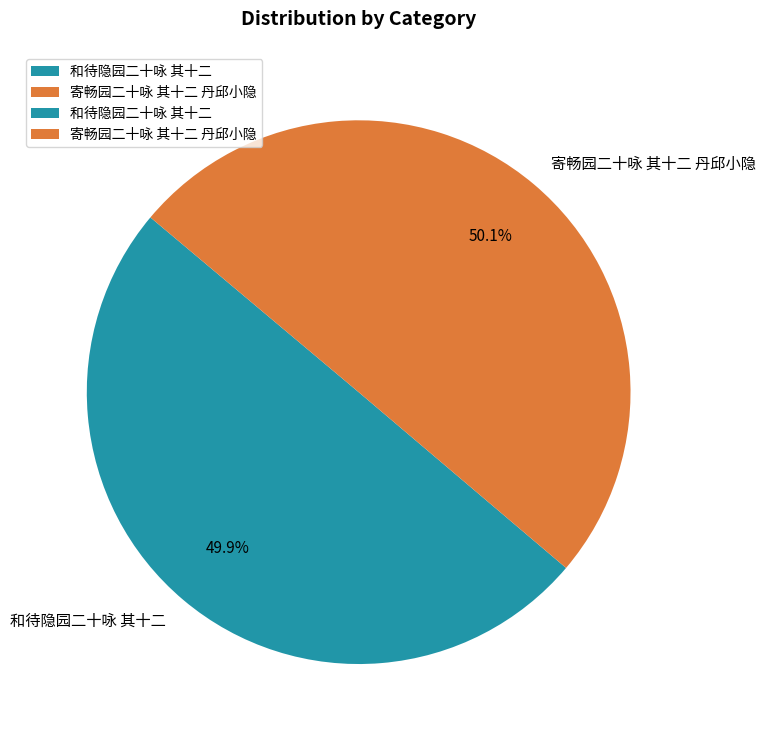

Is it true that 和待隐园二十咏 其十二 is 57% of the pie?

False